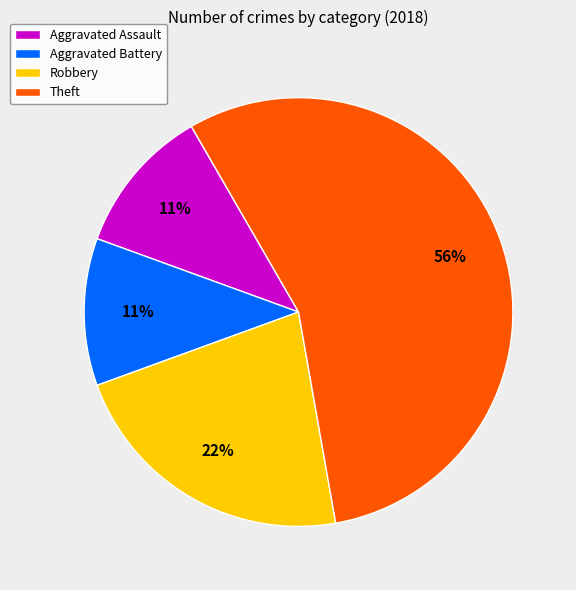

Is Theft the majority of the pie?

Yes